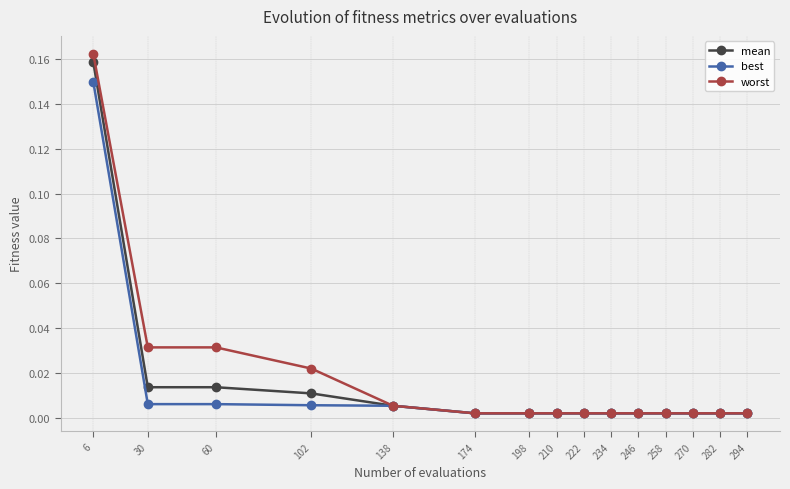

How many lines are shown in the chart?

3